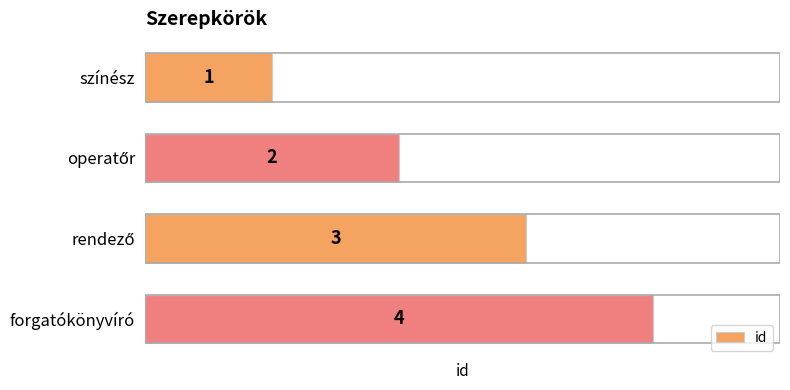

What position from the bottom is forgatókönyvíró?

1